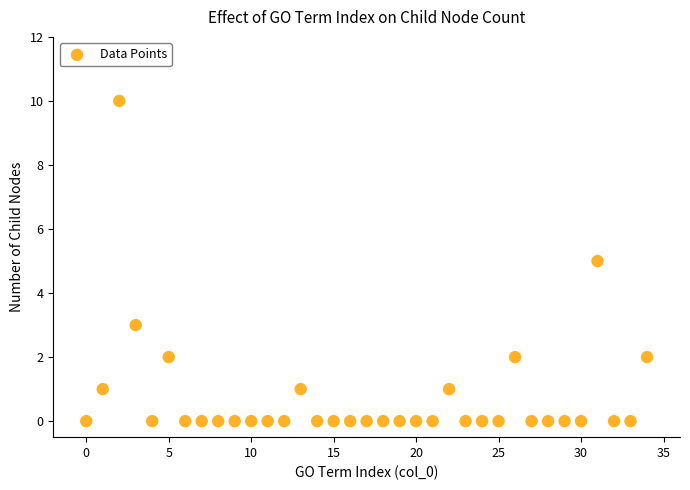

What is the range of Y values (max minus min)?

10